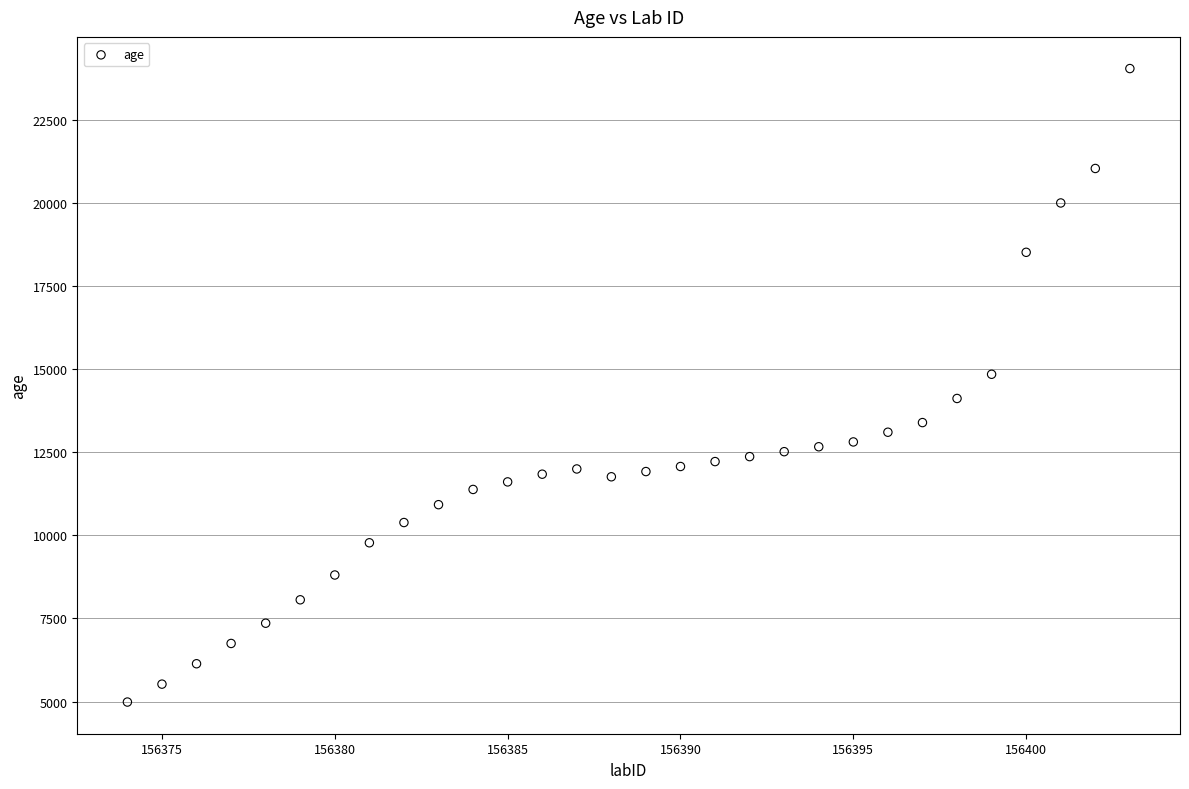

What is the range of Y values (max minus min)?

19052